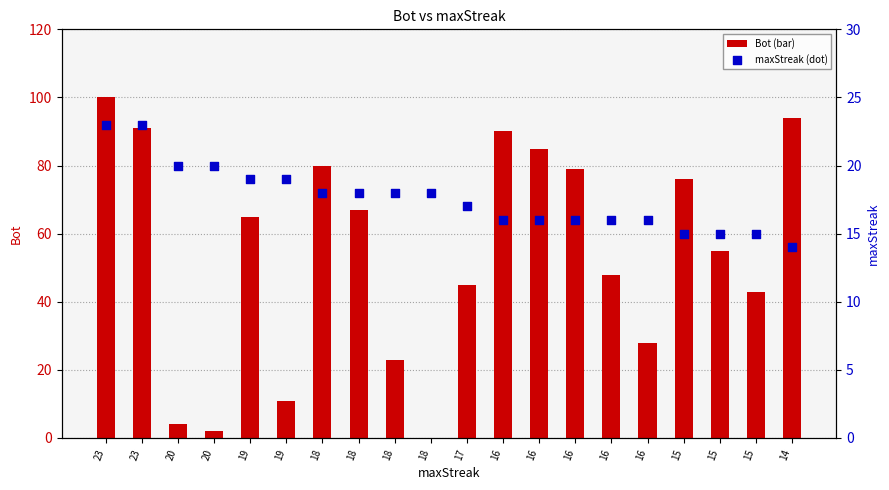

Which series reaches the minimum Y coordinate?

Bot (bar)